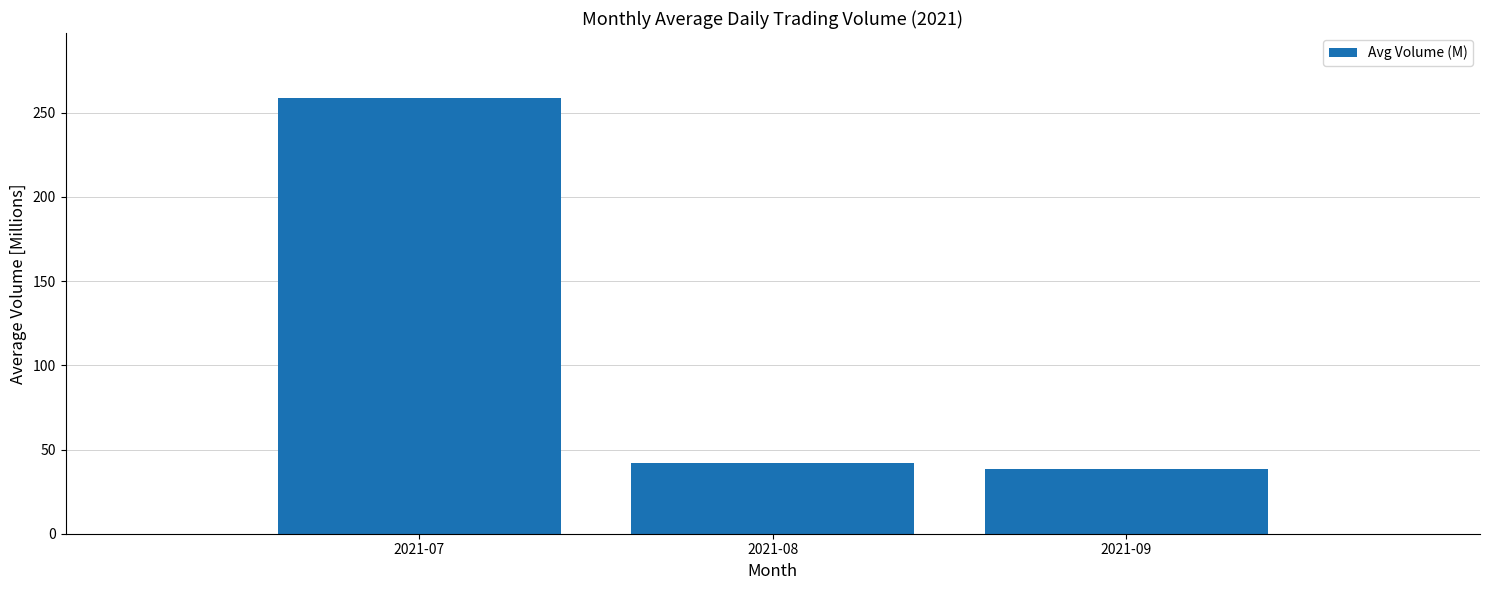

Reading right to left, transcribe all the data shown in this chart.

38.4	42.0	258.5